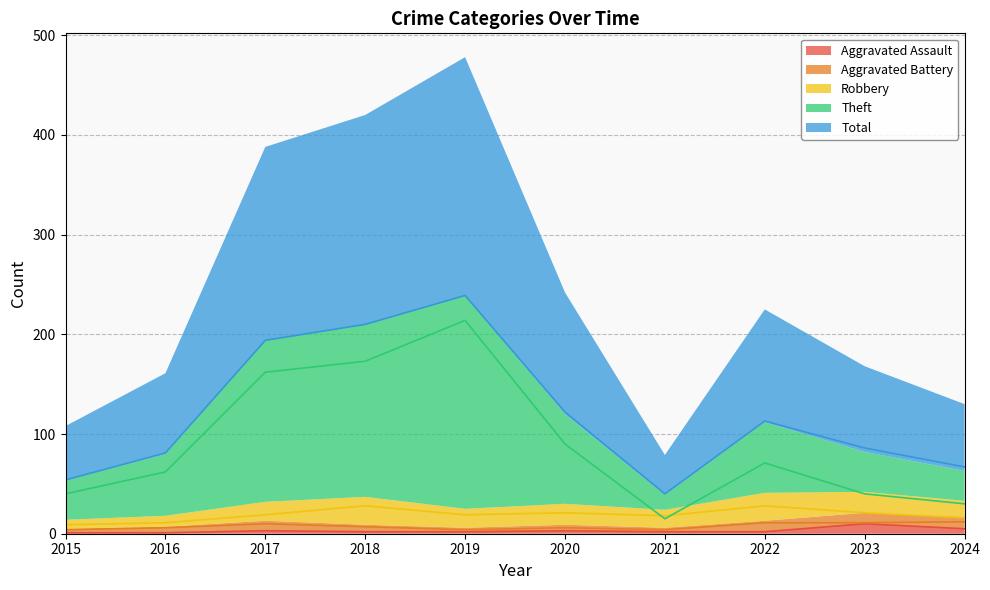

Between which two adjacent categories do Robbery and Theft first intersect?

2020 and 2021